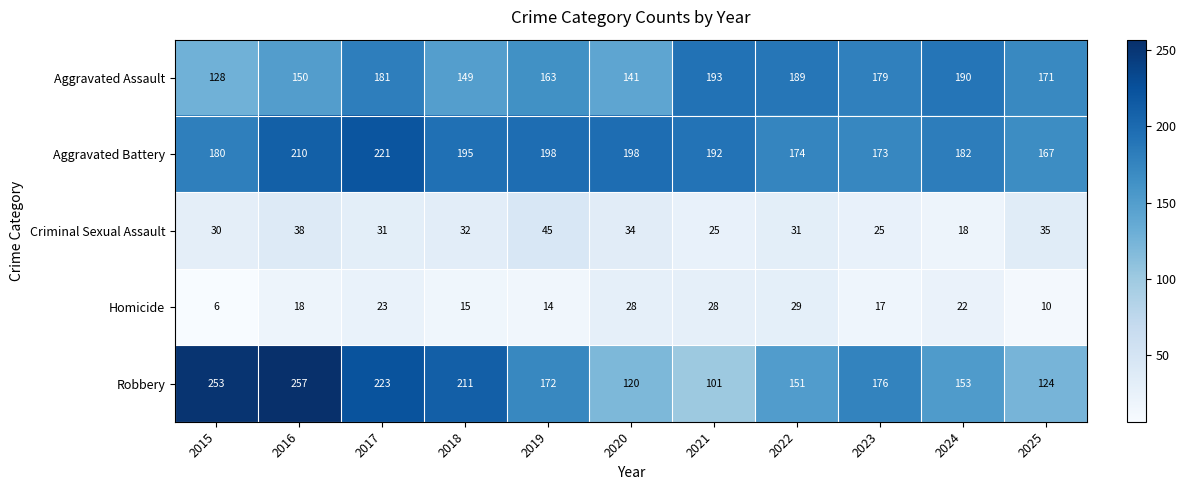

How many data points does each series have?

11